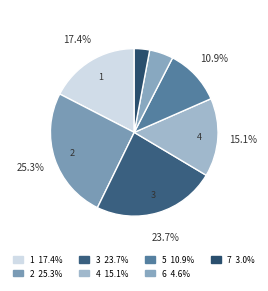

Is there a majority slice in this chart?

No